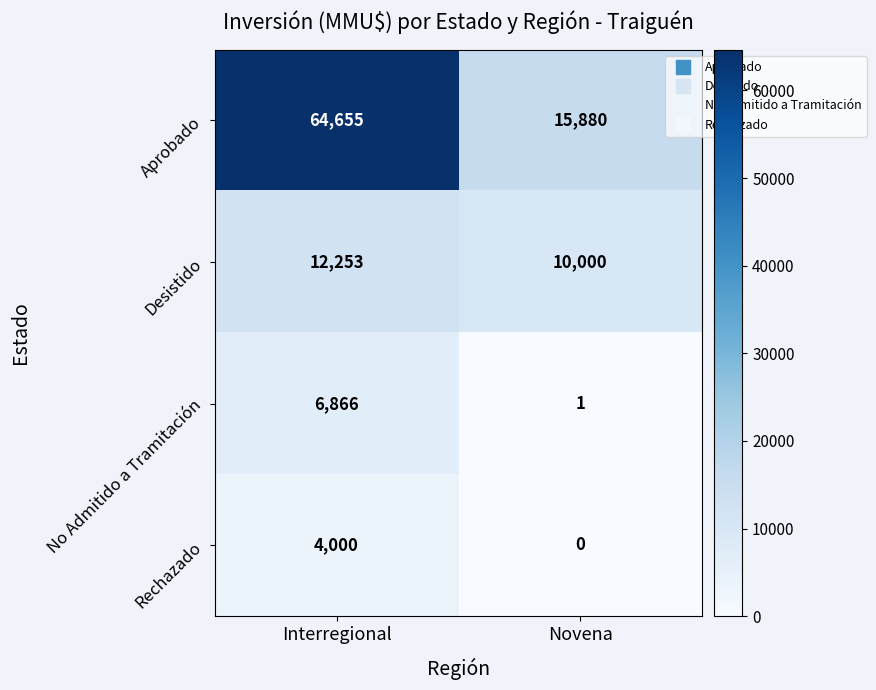

Reading left to right, transcribe all the data shown in this chart.

Aprobado: Interregional=64655	Novena=15880
Desistido: Interregional=12253	Novena=10000
No Admitido a Tramitación: Interregional=6866	Novena=1
Rechazado: Interregional=4000	Novena=0